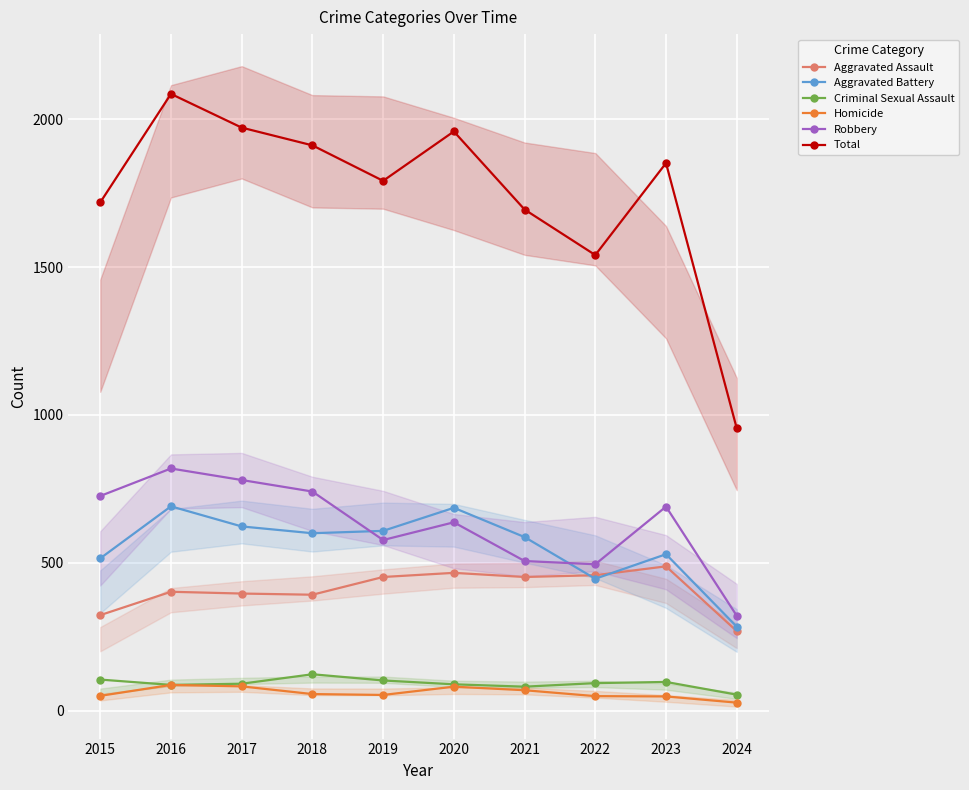

At how many categories does at least one series exceed 1747?

6